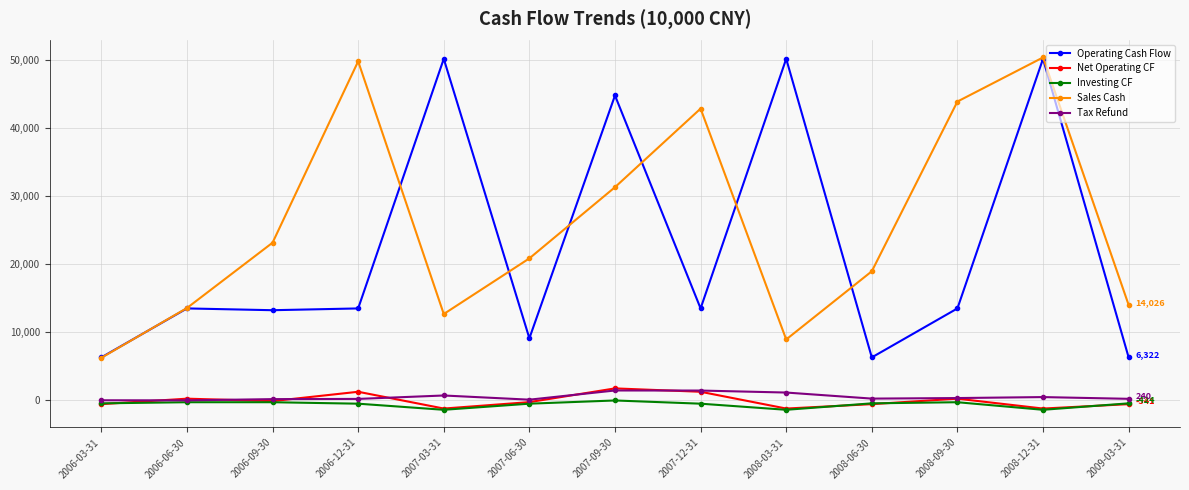

At which category is the sum across all series the highest?

2008-12-31